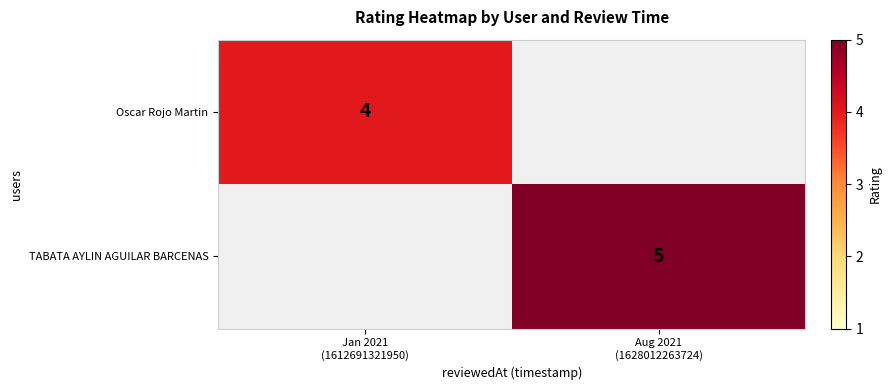

What is the approximate value of TABATA AYLIN AGUILAR BARCENAS at Aug 2021 (1628012263724)?

5.0